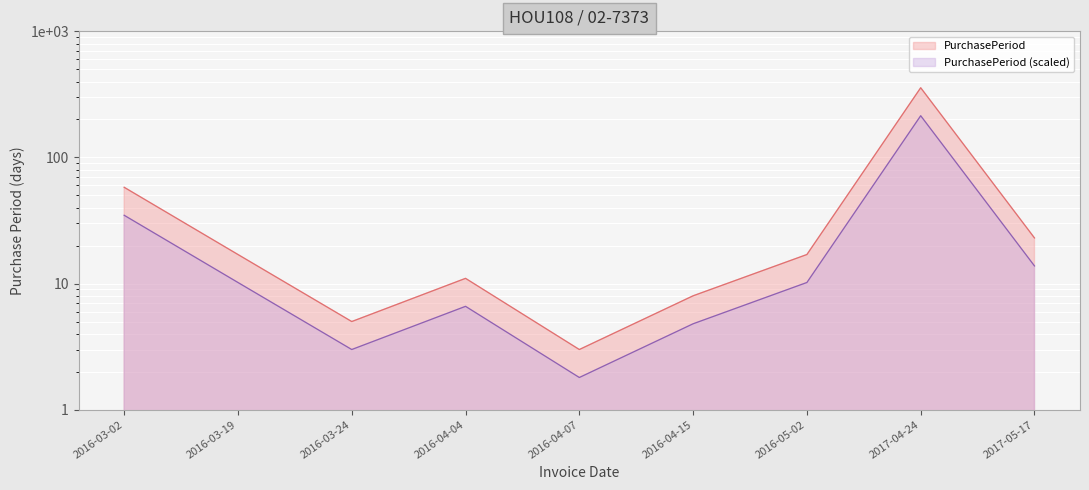

True or false: the data shows 5 at 2016-03-24.

True